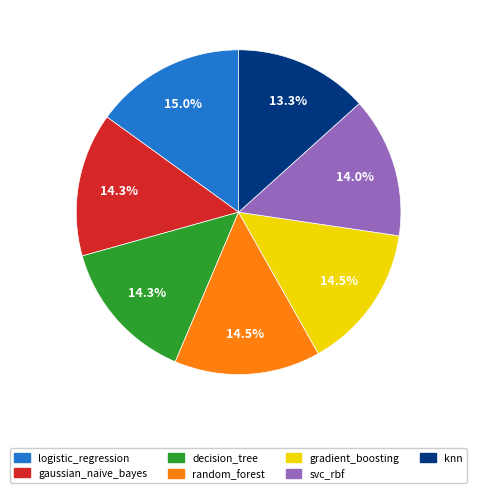

Count the number of slices in the pie.

7